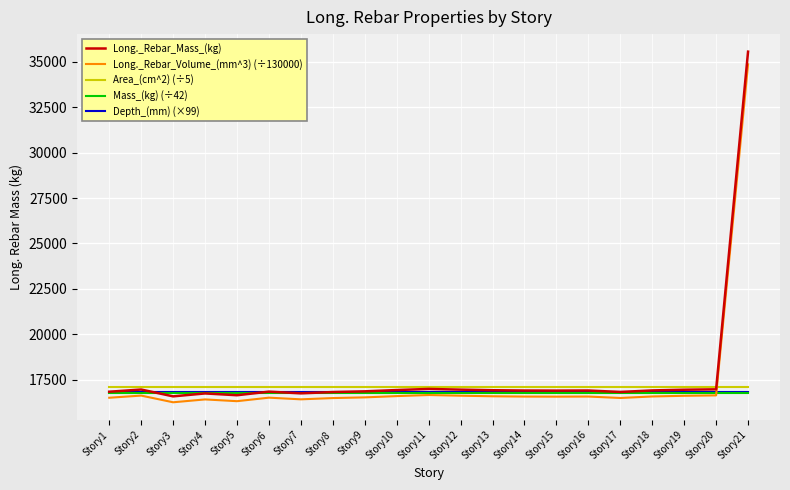

Between which two adjacent categories do Area_(cm^2) (÷5) and Long._Rebar_Volume_(mm^3) (÷130000) first intersect?

Story20 and Story21